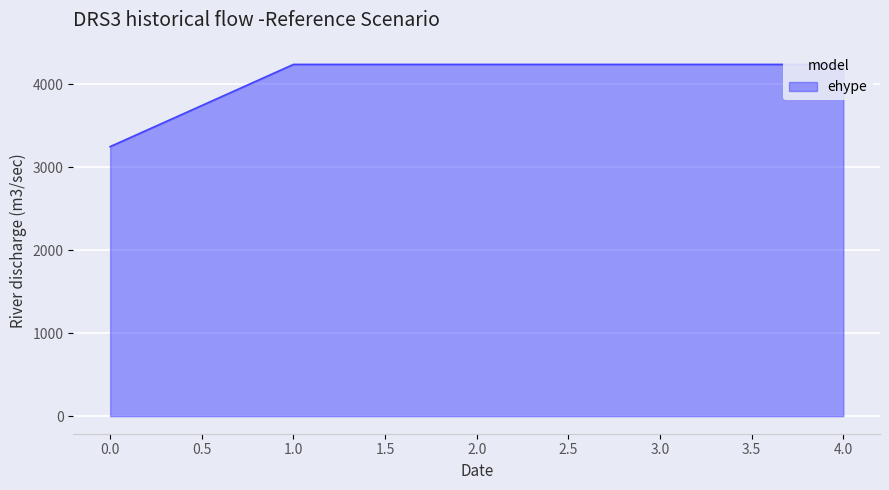

What is the minimum value shown in the chart?

3246